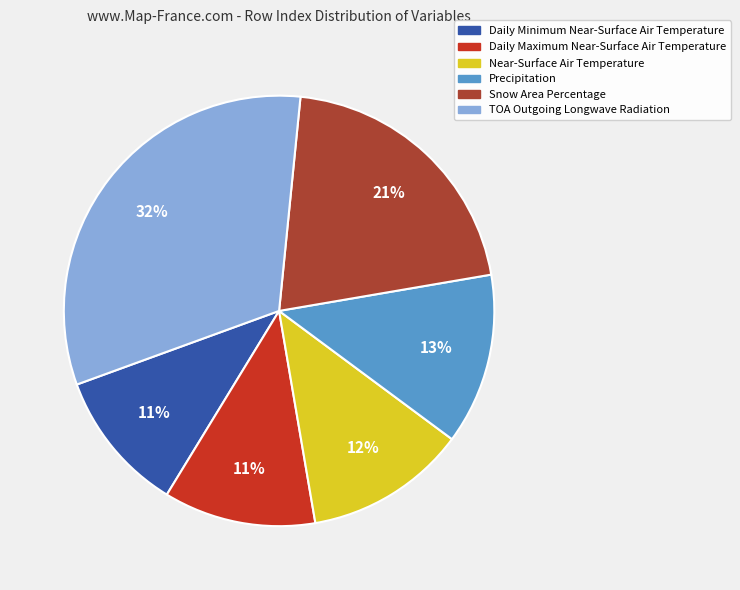

Is the sum of Daily Minimum Near-Surface Air Temperature and TOA Outgoing Longwave Radiation greater than half?

No